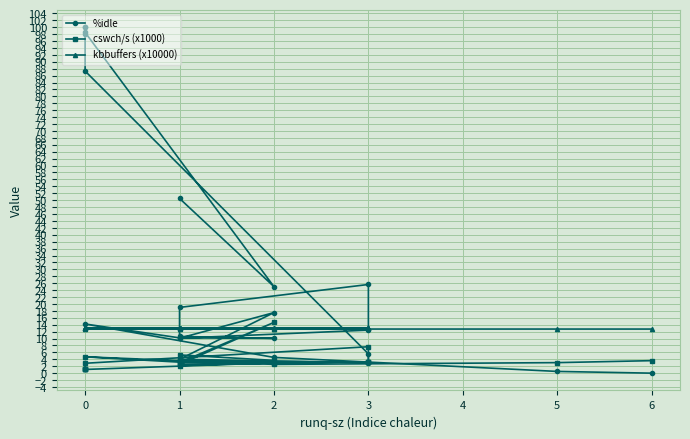

What is the approximate value of %idle at 0?

98.0